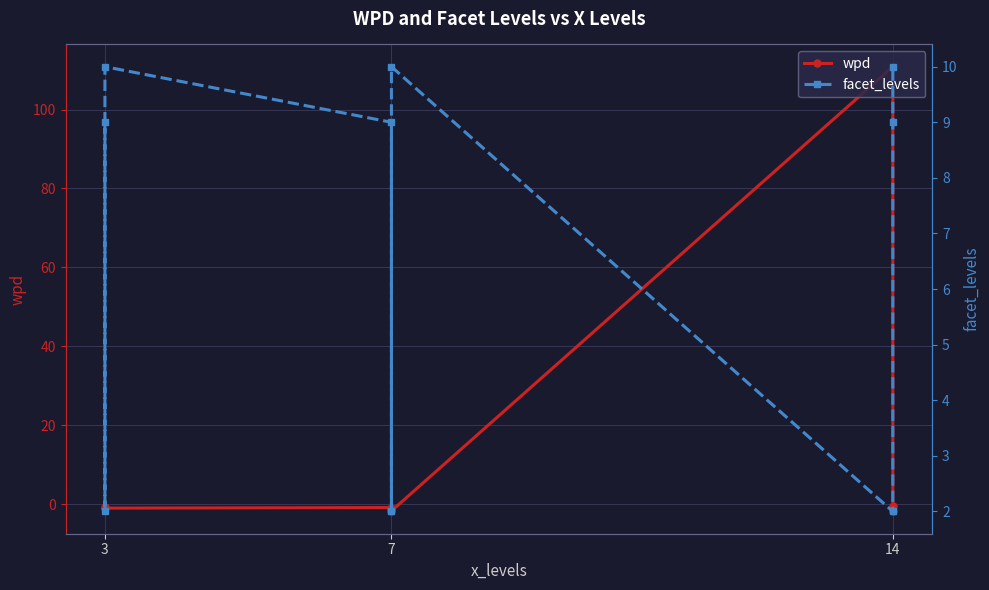

What are all the series names shown in the legend?

wpd, facet_levels